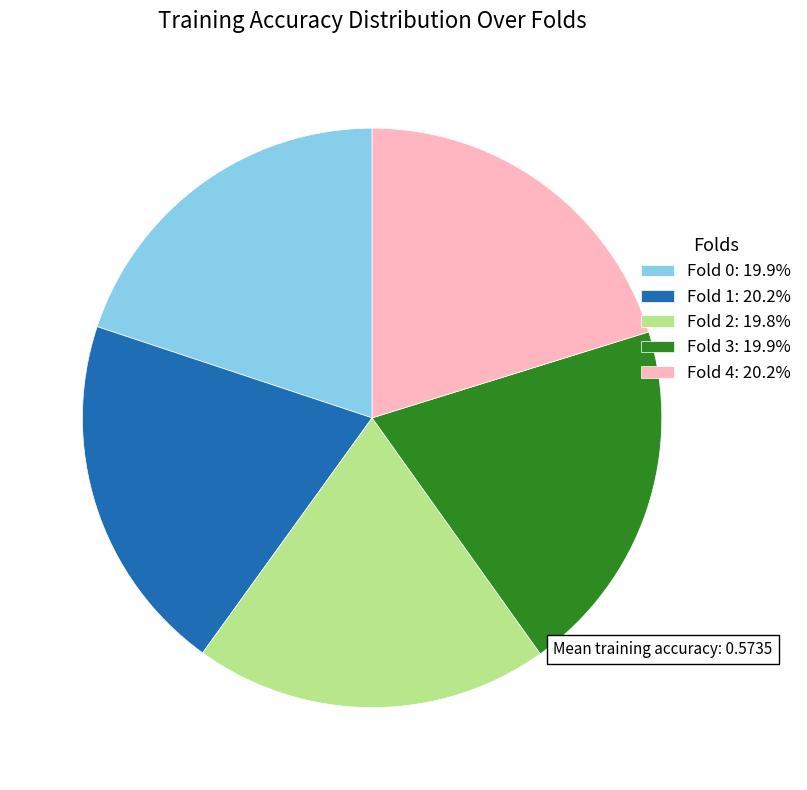

Is there any slice that represents more than half of the pie?

No